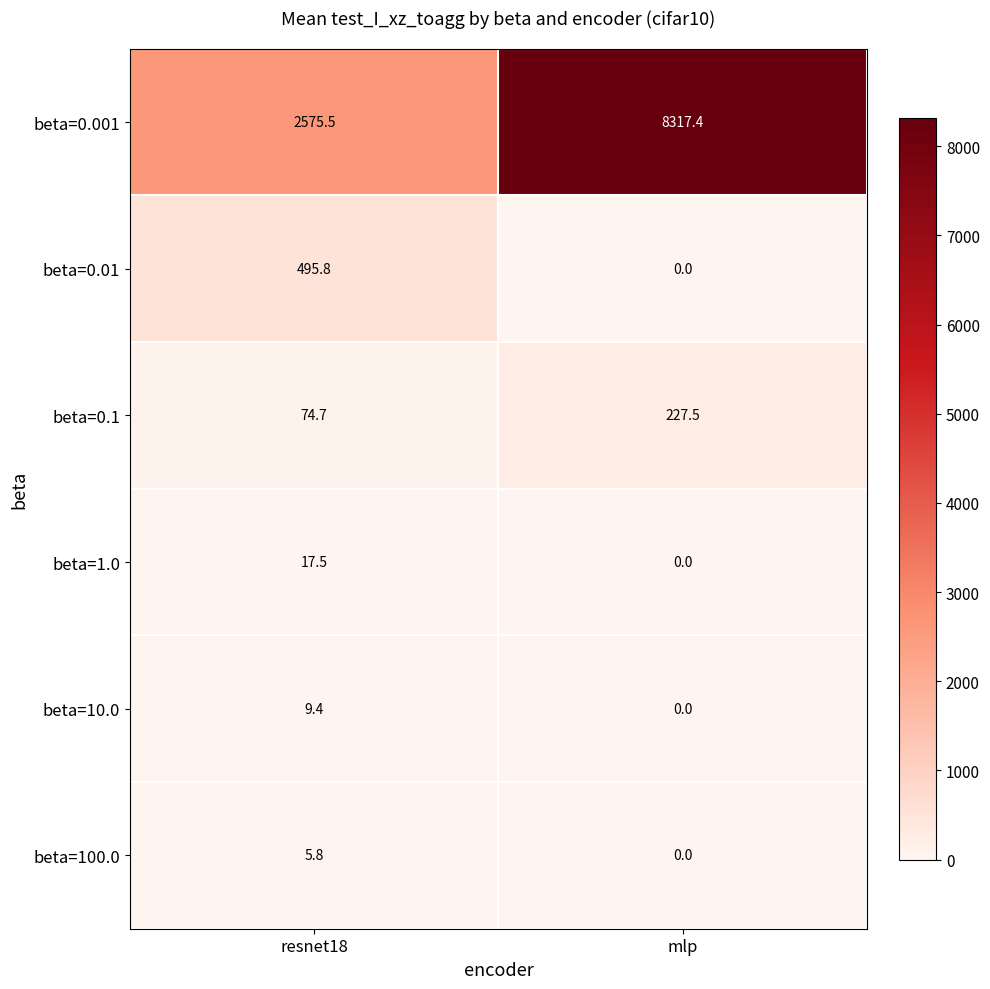

What is the spread (max minus min) of values at resnet18?

2569.7